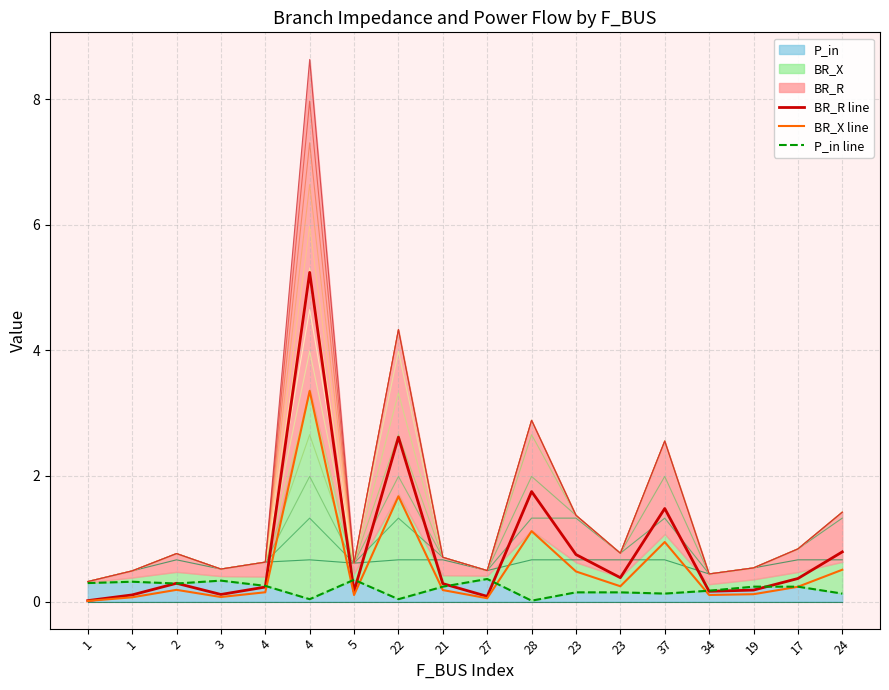

What is the sum of the P_in line values at 23 and 4?

0.4